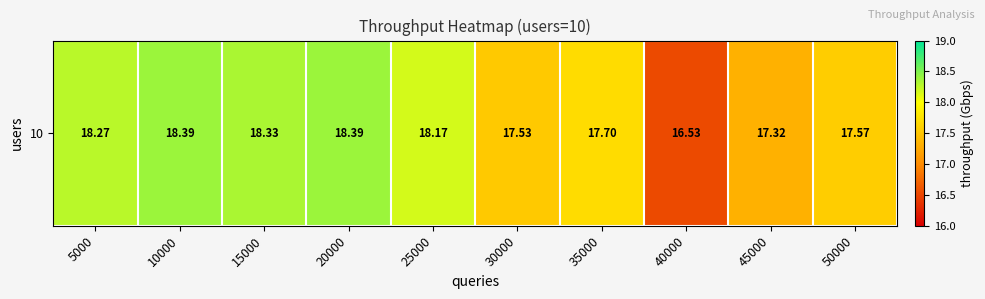

What is the difference between the maximum and minimum values?

1.9